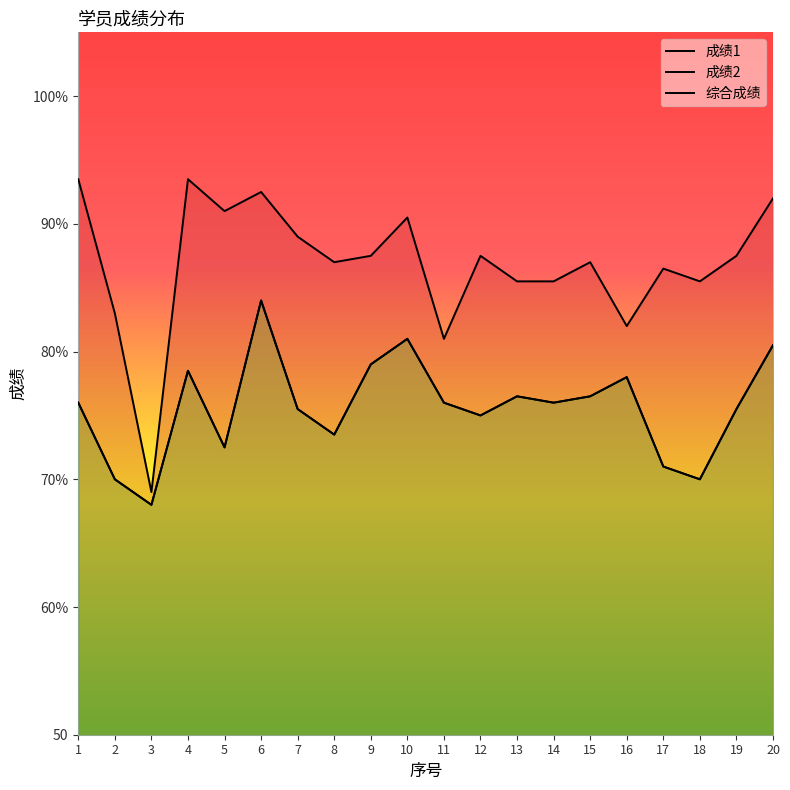

True or false: 成绩2 has a value of 18.3 at 10.

False